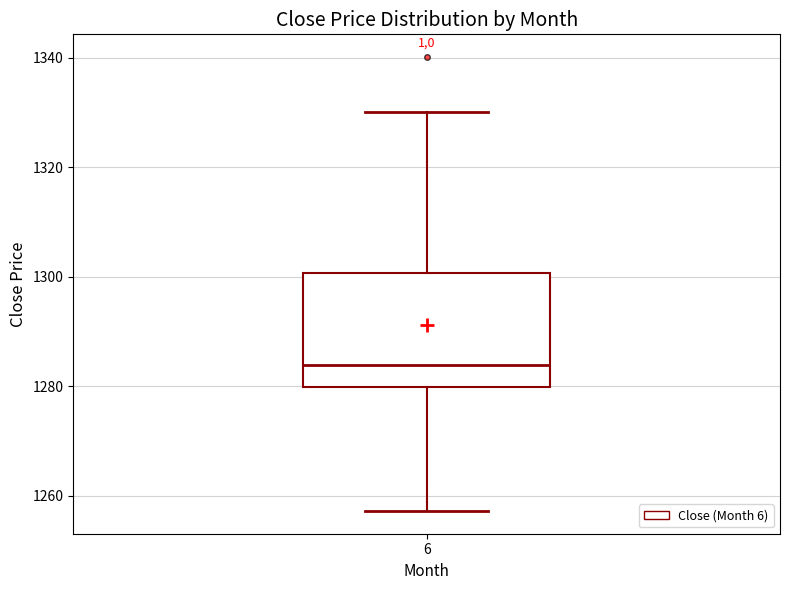

Where does the median line of the box at x = 6 sit on the y-axis? The values are not printed on the chart, so give them approximately, as read against the axis.

1284